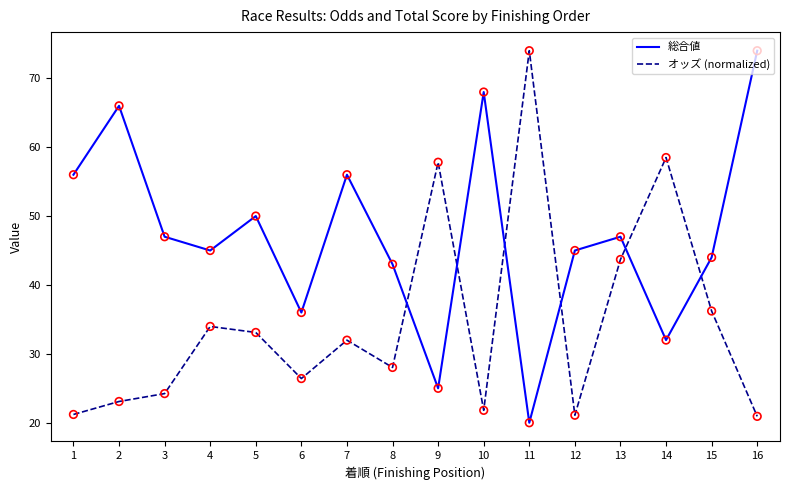

What are all the series names shown in the legend?

総合値, オッズ (normalized)